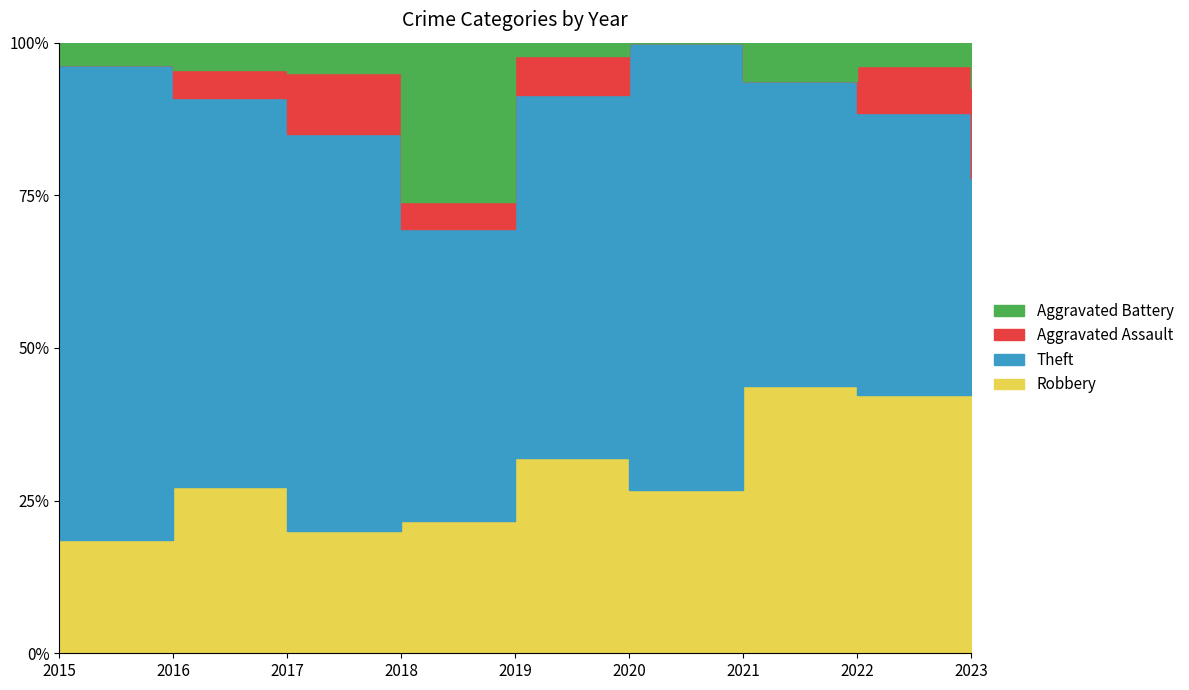

Between 2017 and 2018, which is larger?

2018